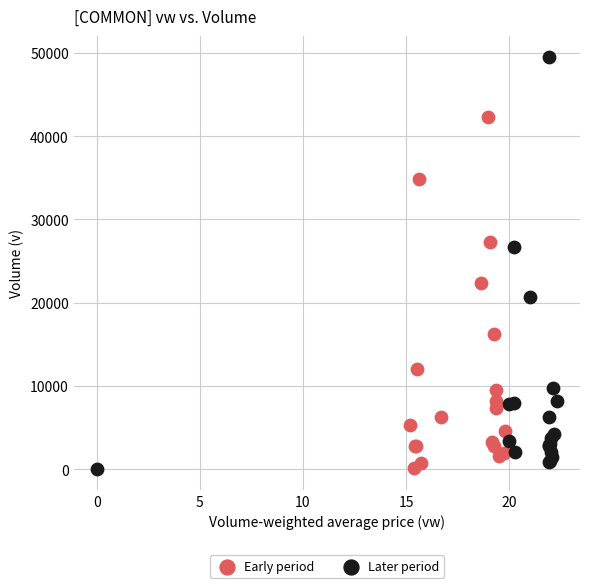

Which series reaches the maximum Y coordinate?

Later period